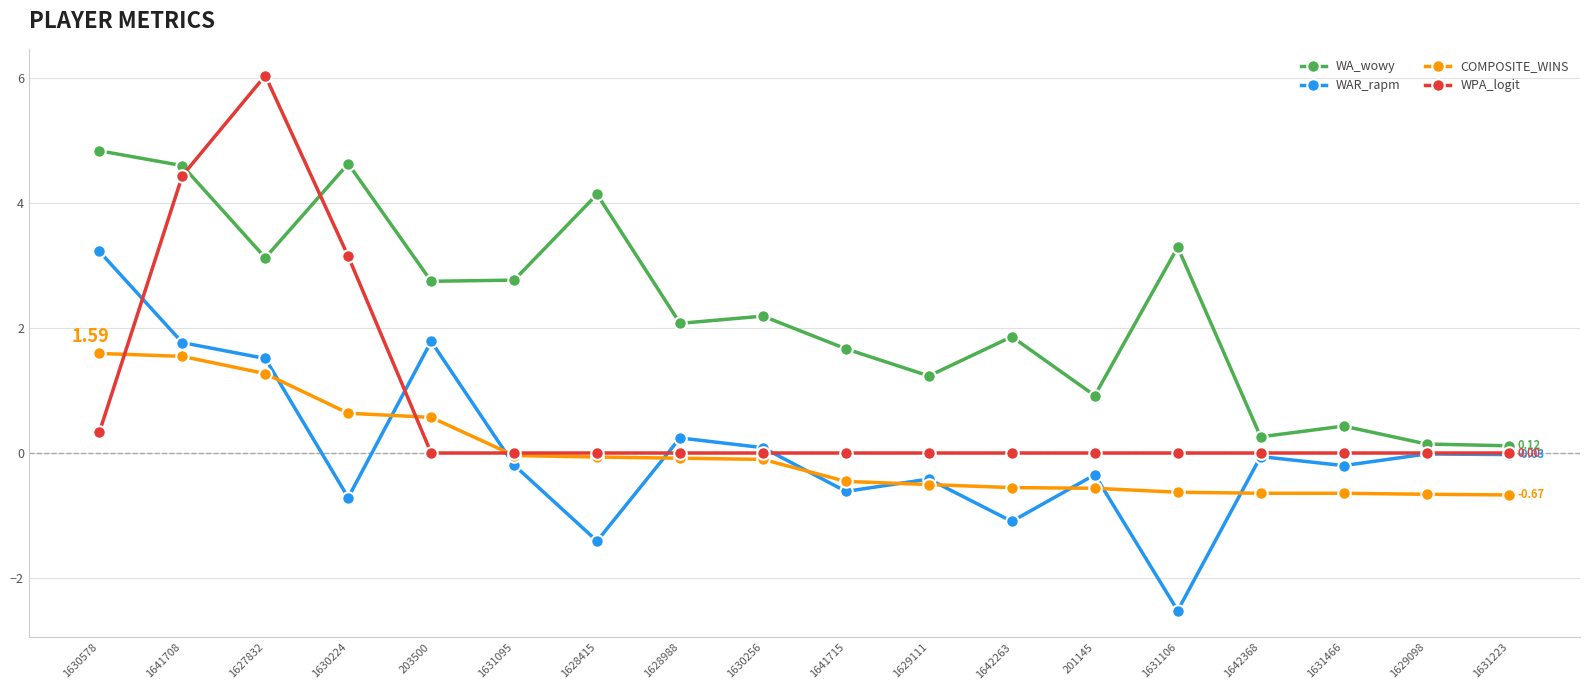

What is the total value across all series at 1630256?

2.2